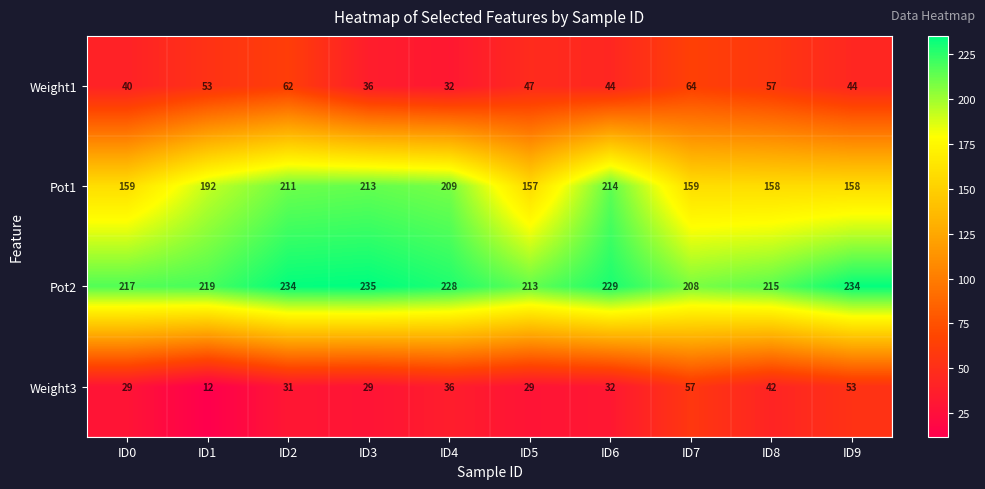

List the series in order of their peak value, highest first.

Pot2, Pot1, Weight1, Weight3